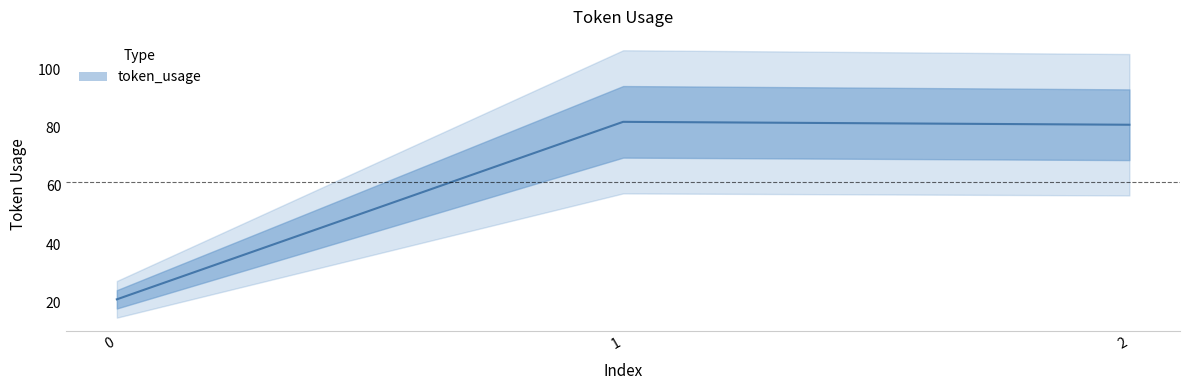

What is the difference between the values at 0 and 1?

61